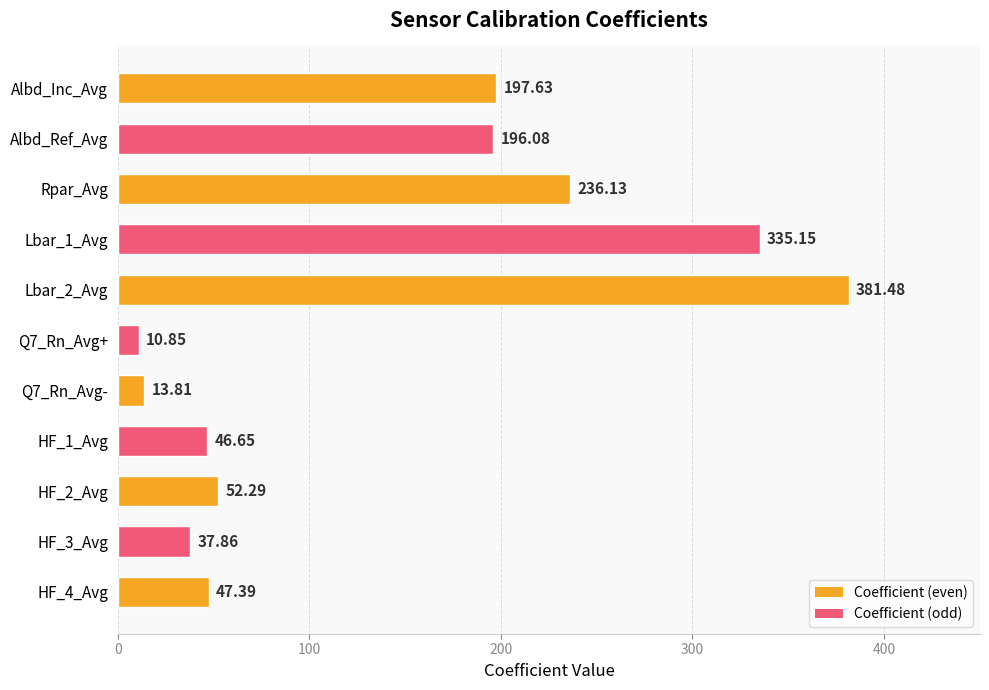

What is the difference between the second highest and minimum values?

324.3